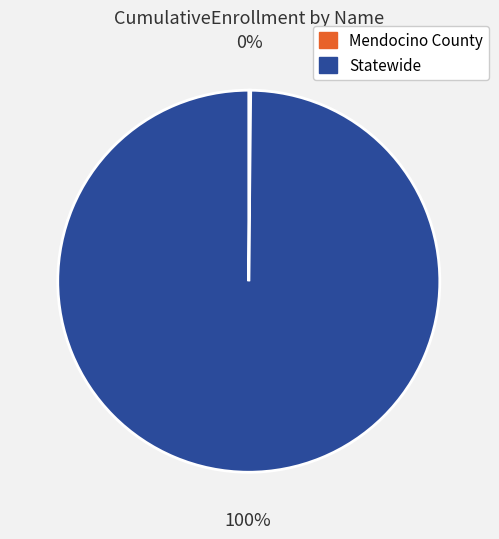

Which category has the biggest portion of the pie?

Statewide